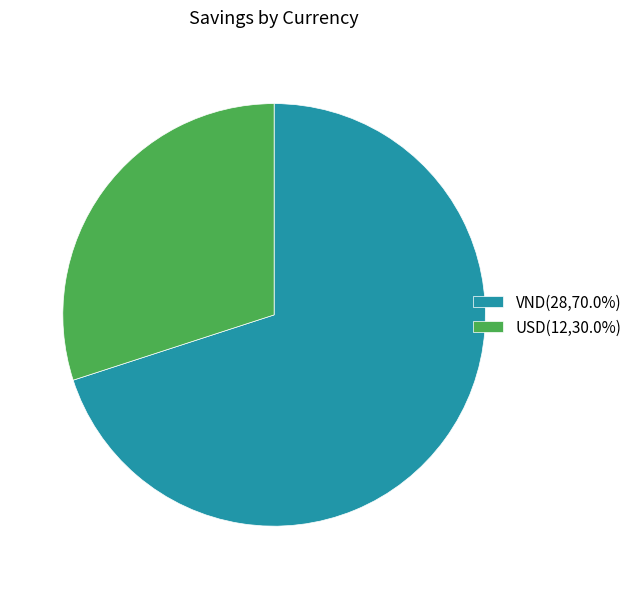

What is the ratio of the value at VND(28,70.0%) to the value at USD(12,30.0%)?

2.3